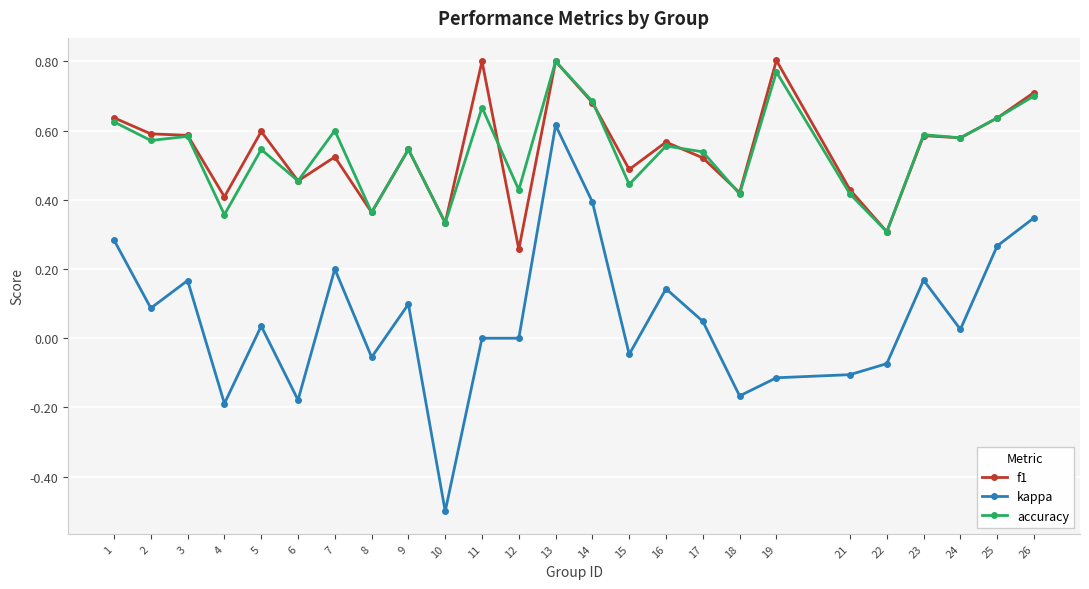

Where is the first local minimum for kappa?

2